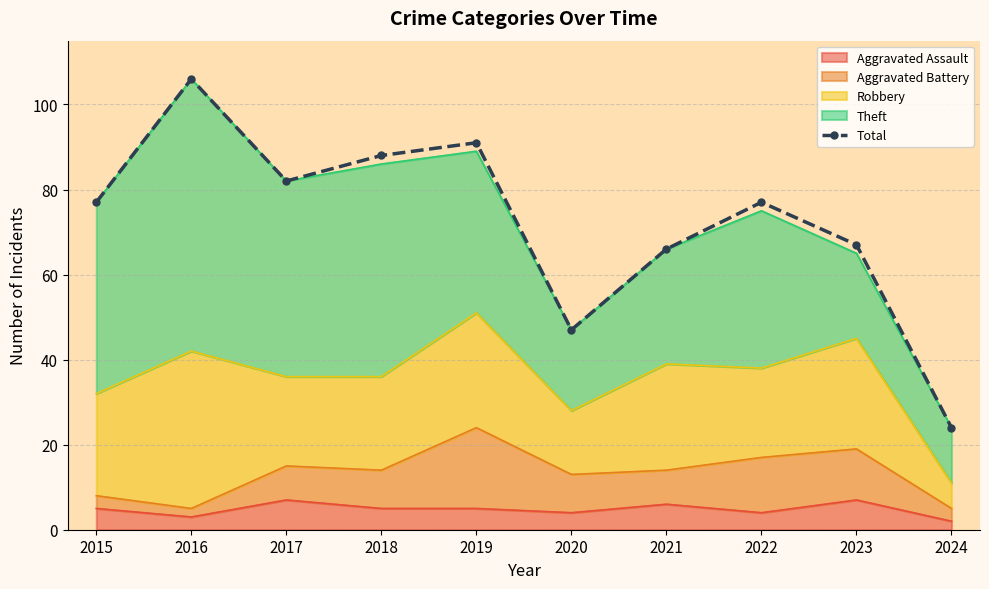

Reading left to right, list all the values displayed in this chart.

2015=77	2016=106	2017=82	2018=88	2019=91	2020=47	2021=66	2022=77	2023=67	2024=24